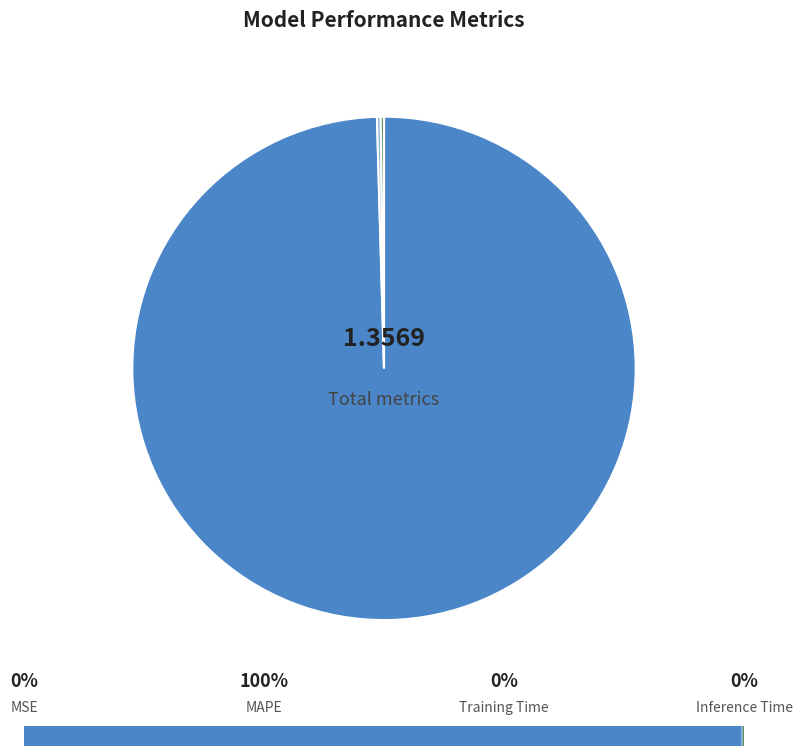

Do MSE and Training Time together represent more than half of the pie?

No